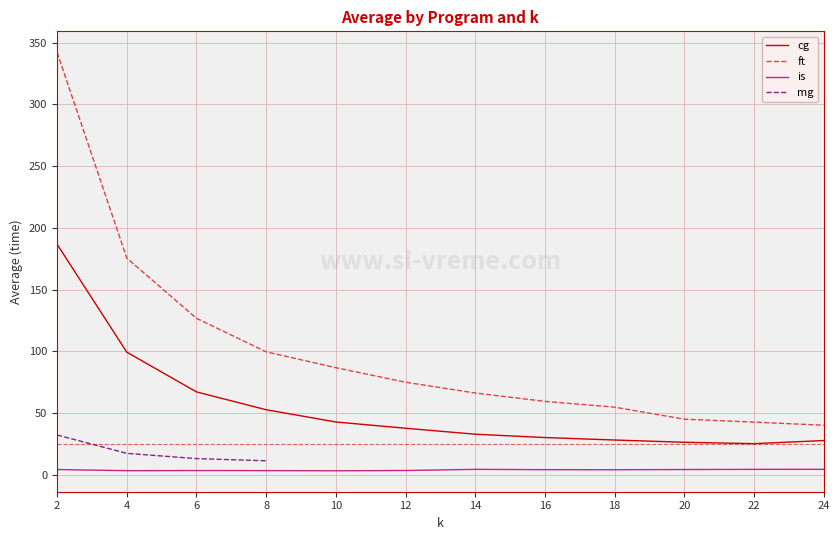

Is the value of cg at 2 greater than the value of is at 18?

Yes